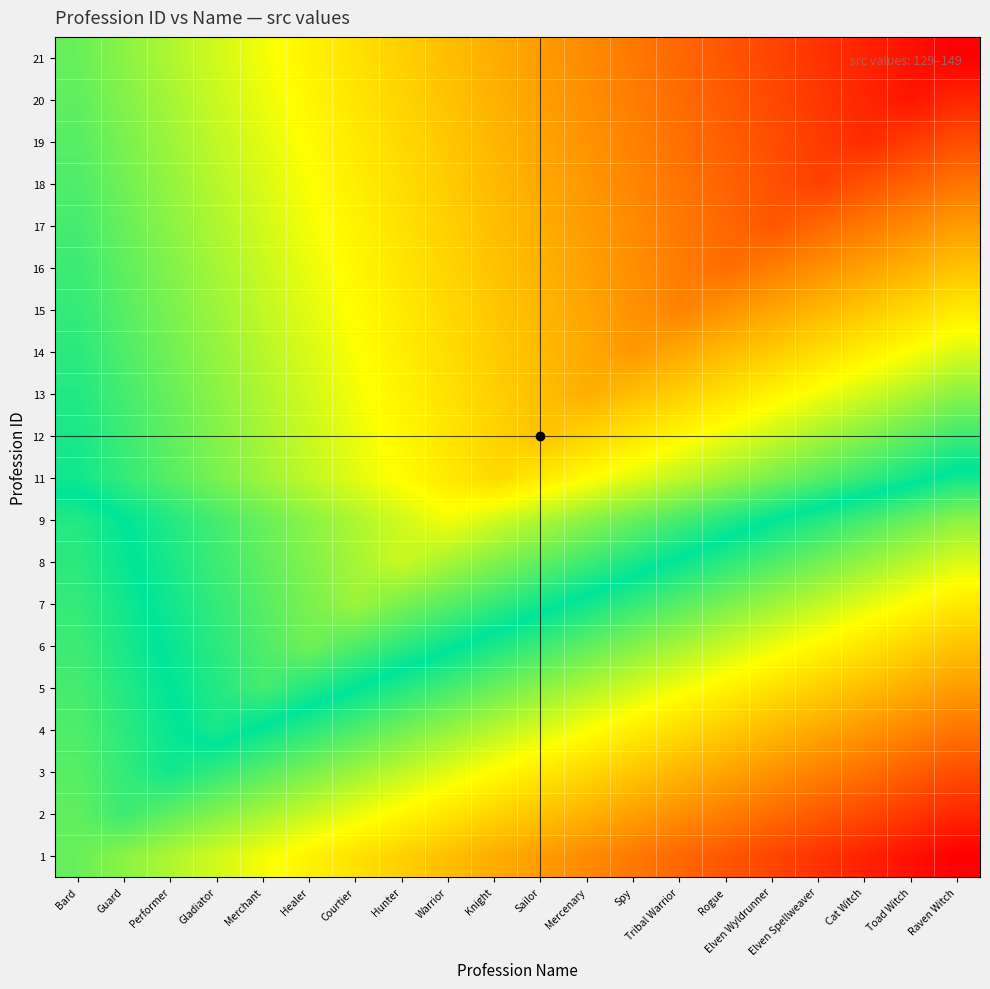

What is the total value across all series at Healer?

2685.0